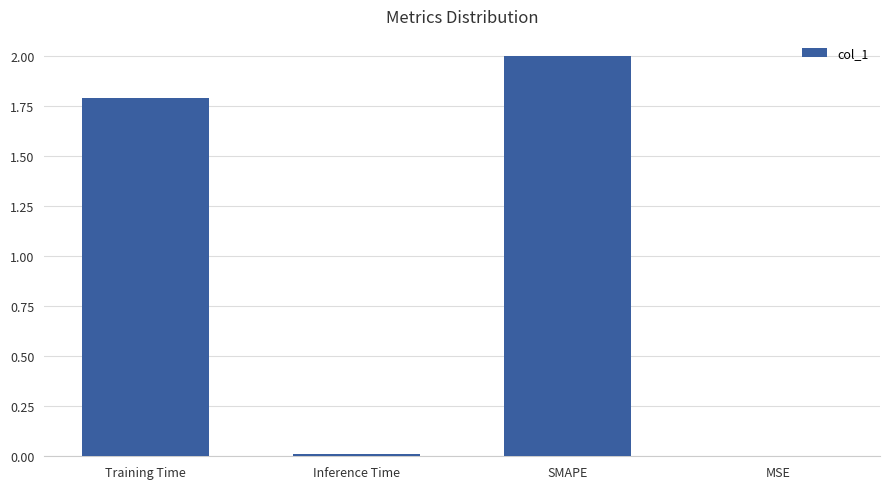

Between SMAPE and MSE, which is larger?

SMAPE